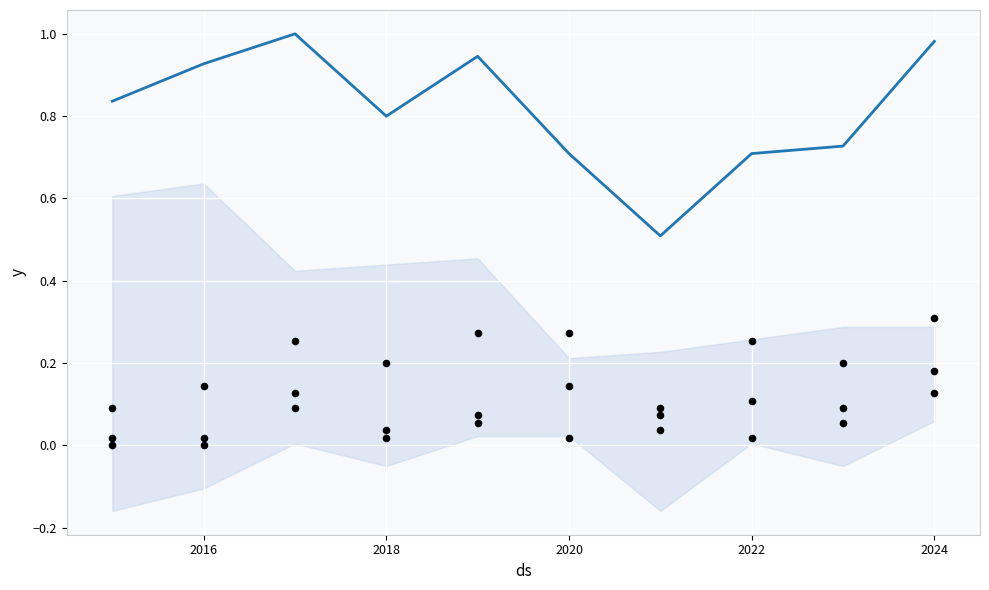

At how many categories does at least one series exceed 0?

10